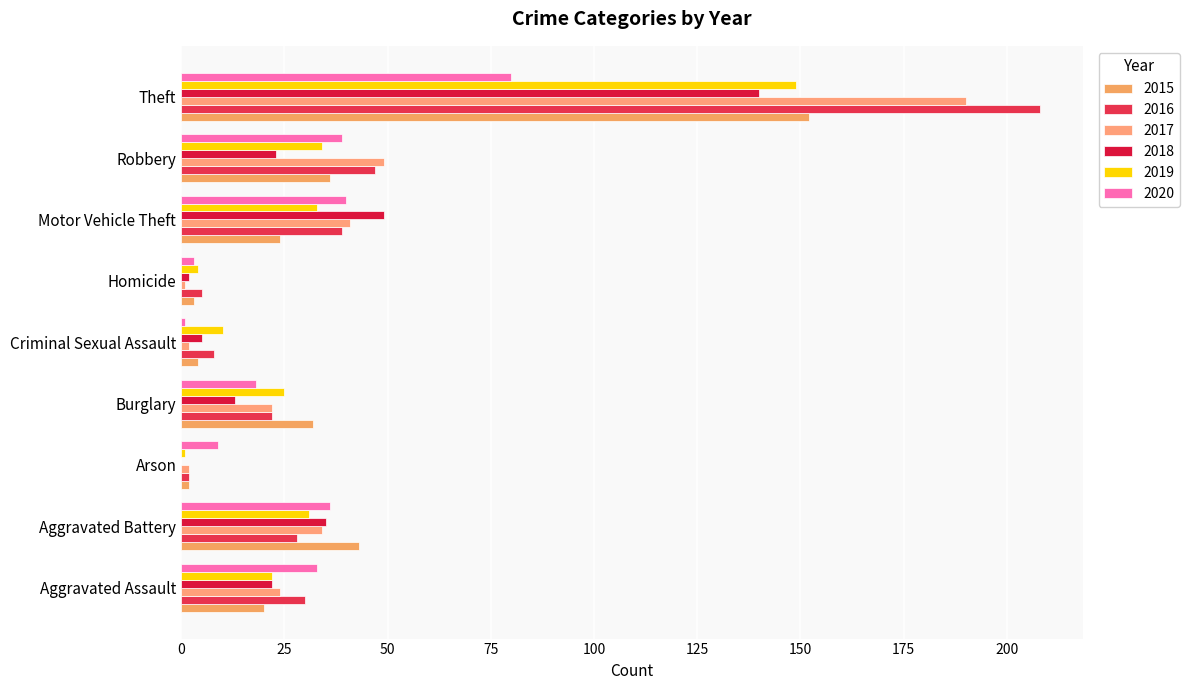

Which series has the largest total across all categories?

2016